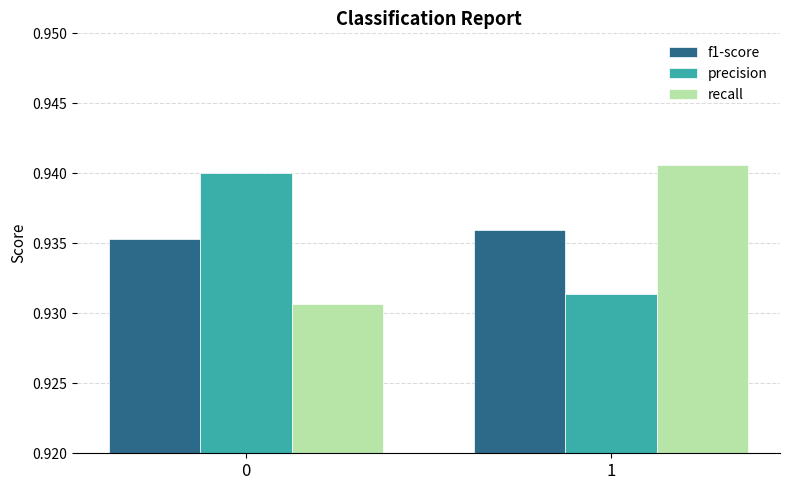

How many categories are shown in the chart?

2